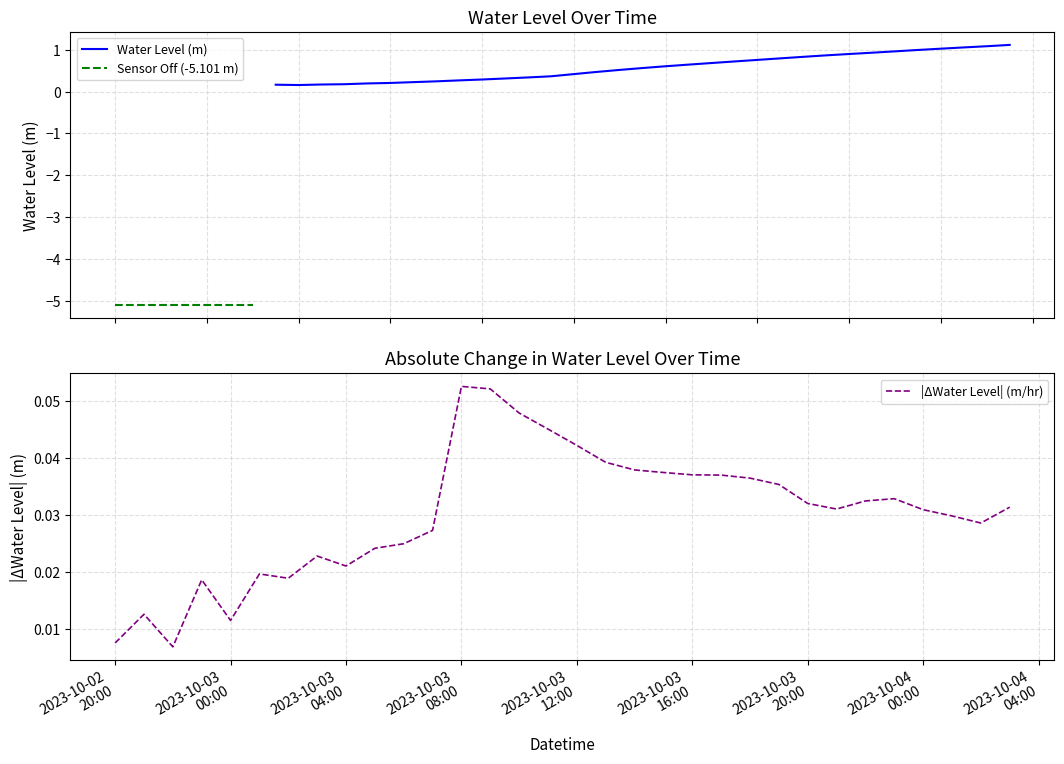

What is the minimum value shown in the chart?

-5.1